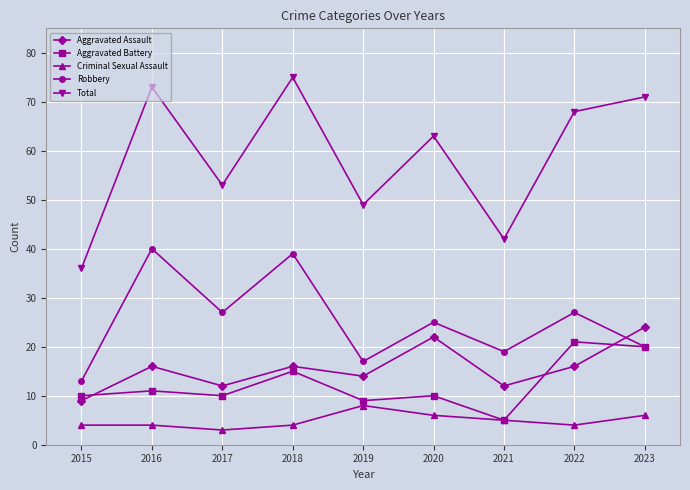

What is the total value across all series at 2015?

72